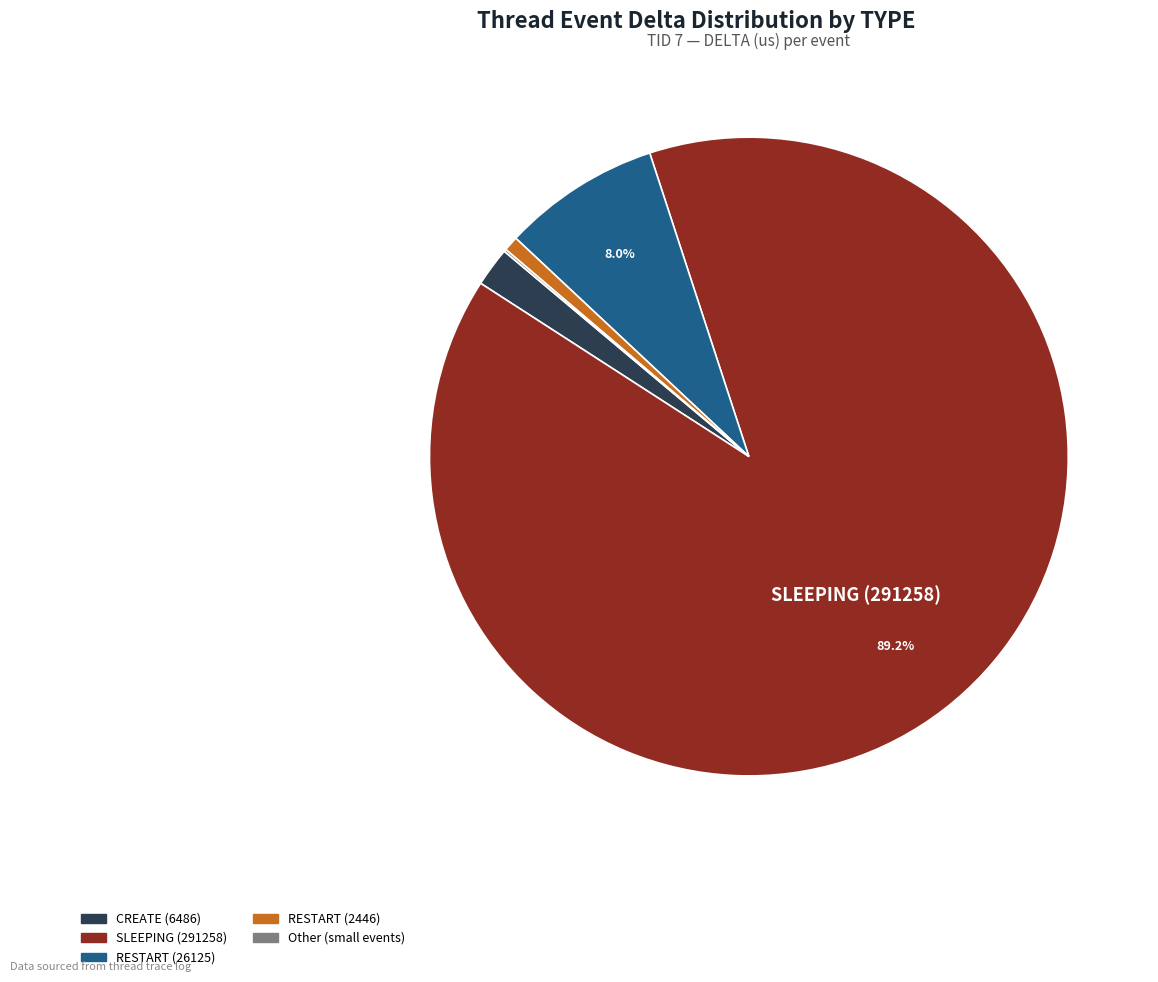

Does any single category account for the majority?

Yes